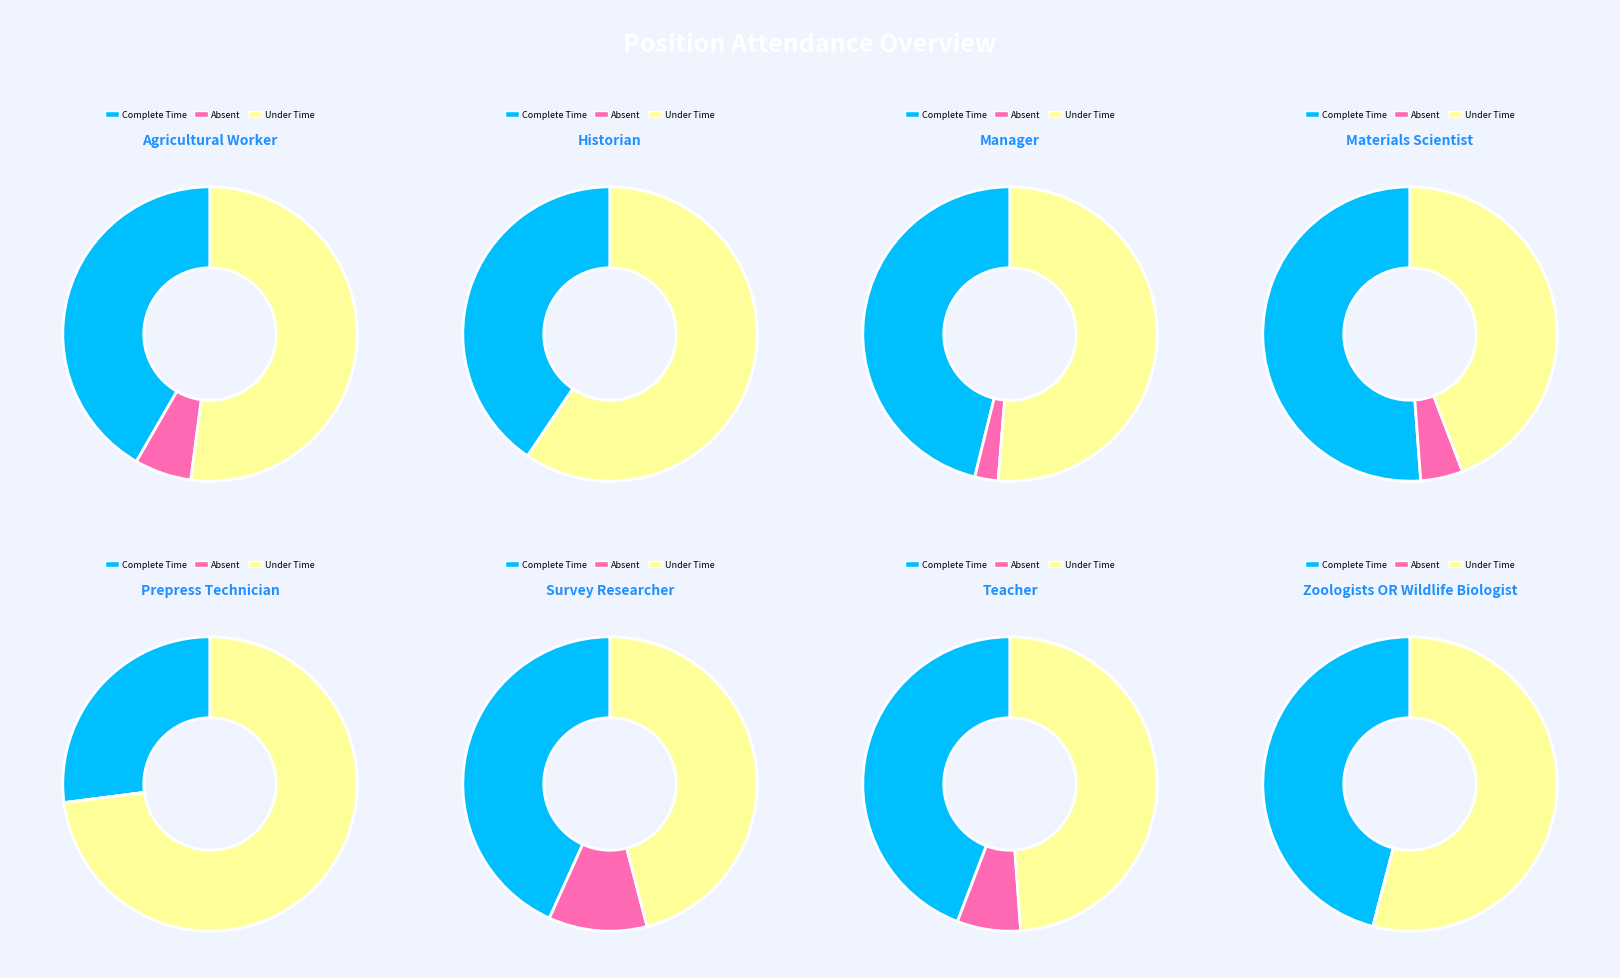

To the nearest percent, what portion does 10 represent?

3%